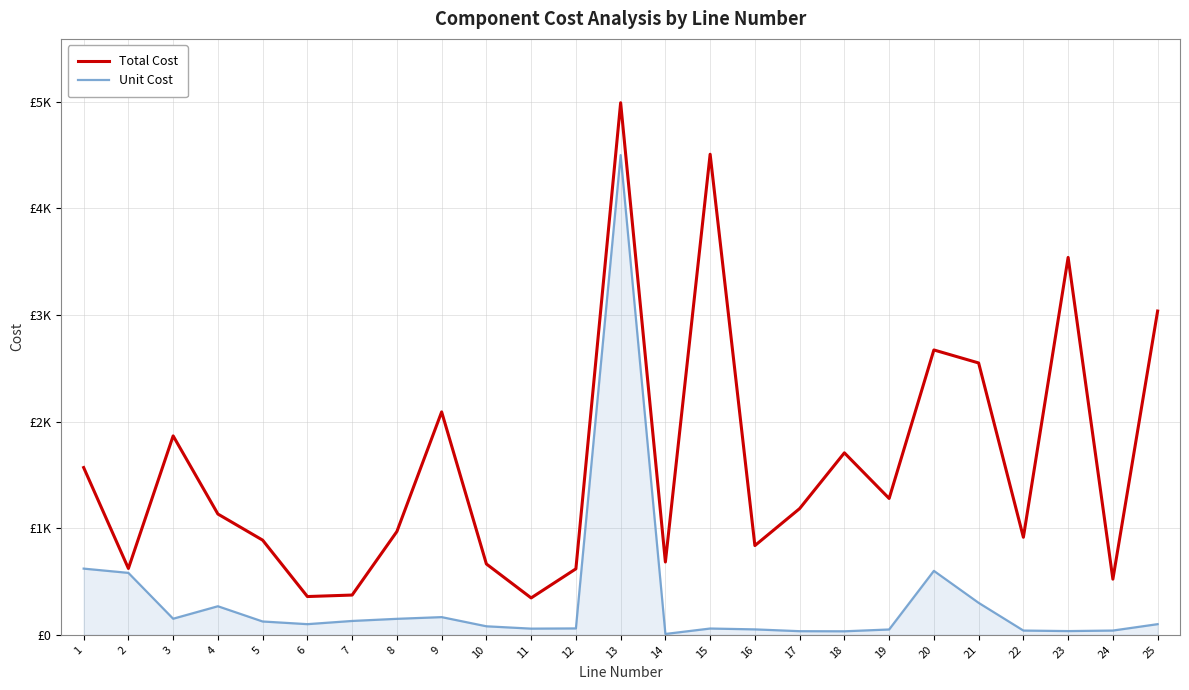

Rank the series by their maximum value, from highest to lowest.

Total Cost, Unit Cost